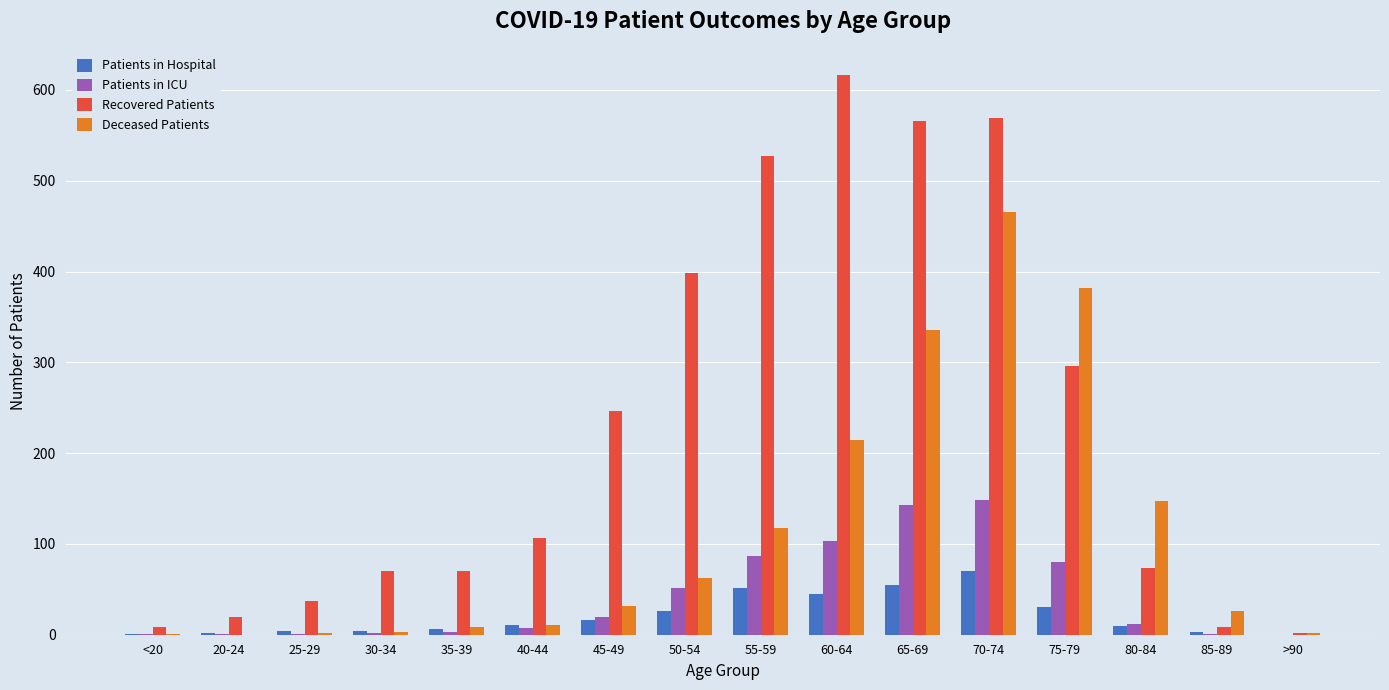

At which category is the sum across all series the highest?

70-74